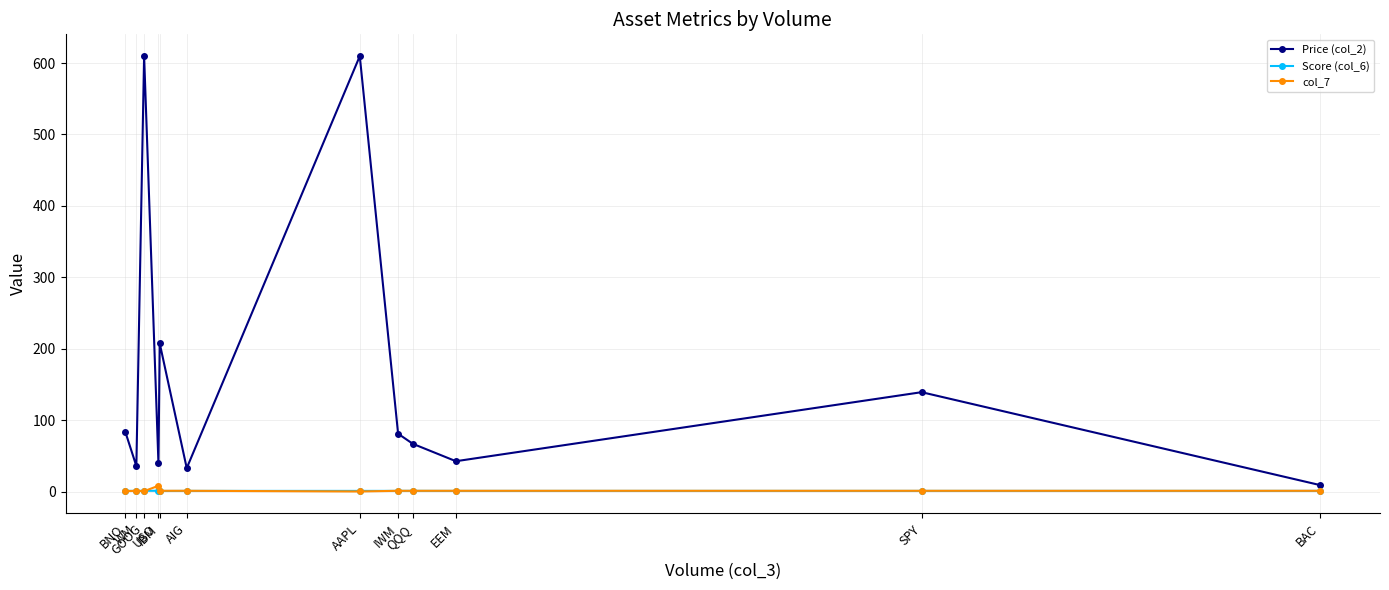

At which category does Price (col_2) reach its first local peak?

GOOG